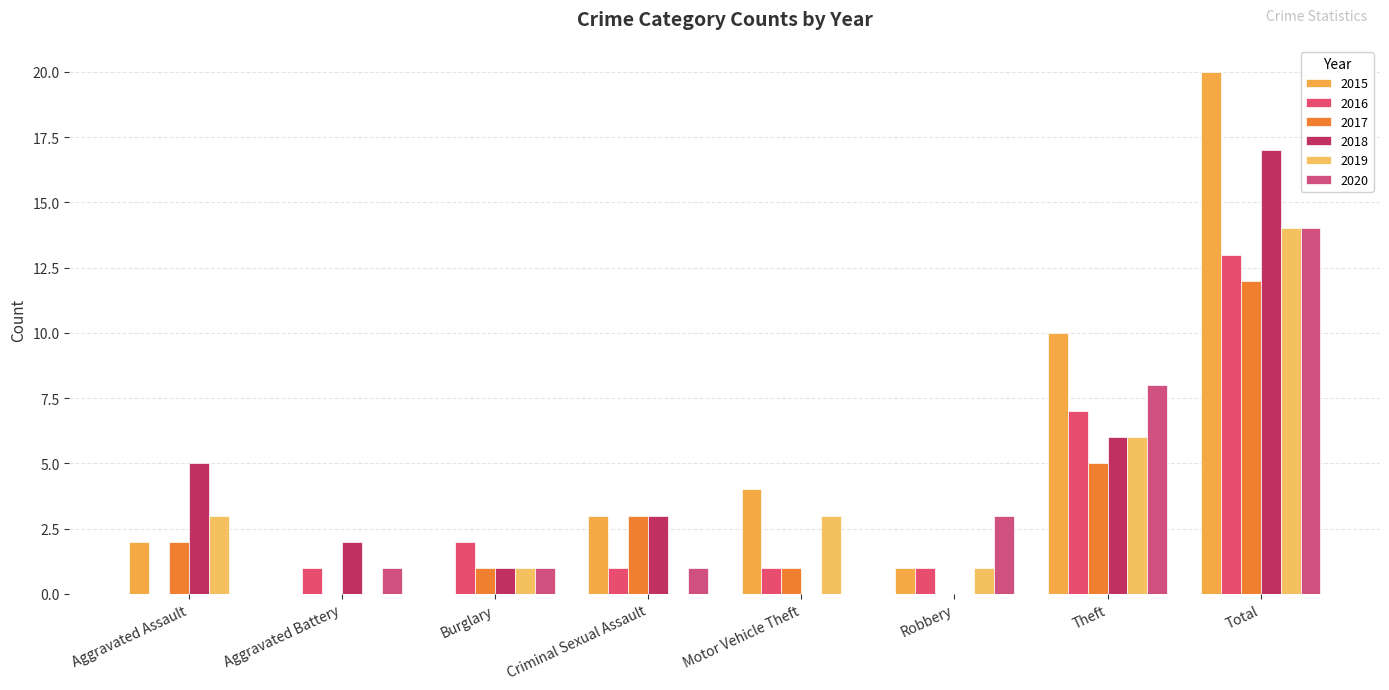

Reading left to right, extract all data points from this chart.

2015: Aggravated Assault=2	Aggravated Battery=0	Burglary=0	Criminal Sexual Assault=3	Motor Vehicle Theft=4	Robbery=1	Theft=10	Total=20
2016: Aggravated Assault=0	Aggravated Battery=1	Burglary=2	Criminal Sexual Assault=1	Motor Vehicle Theft=1	Robbery=1	Theft=7	Total=13
2017: Aggravated Assault=2	Aggravated Battery=0	Burglary=1	Criminal Sexual Assault=3	Motor Vehicle Theft=1	Robbery=0	Theft=5	Total=12
2018: Aggravated Assault=5	Aggravated Battery=2	Burglary=1	Criminal Sexual Assault=3	Motor Vehicle Theft=0	Robbery=0	Theft=6	Total=17
2019: Aggravated Assault=3	Aggravated Battery=0	Burglary=1	Criminal Sexual Assault=0	Motor Vehicle Theft=3	Robbery=1	Theft=6	Total=14
2020: Aggravated Assault=0	Aggravated Battery=1	Burglary=1	Criminal Sexual Assault=1	Motor Vehicle Theft=0	Robbery=3	Theft=8	Total=14